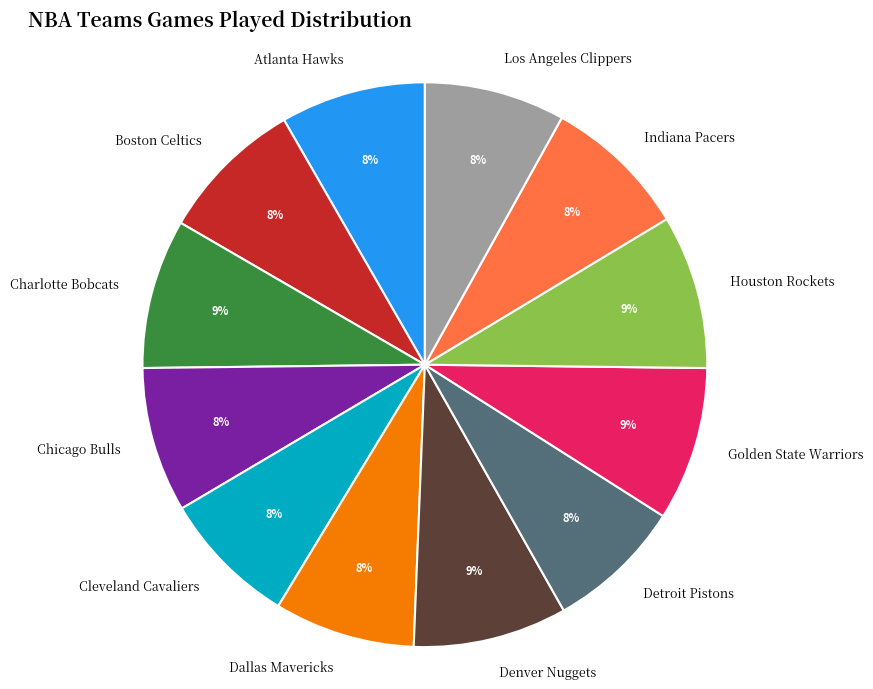

Count the number of slices in the pie.

12